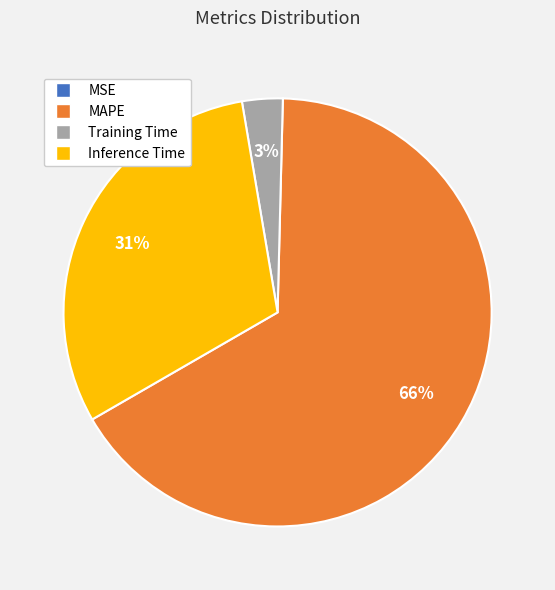

True or false: Training Time accounts for 3% of the total.

True